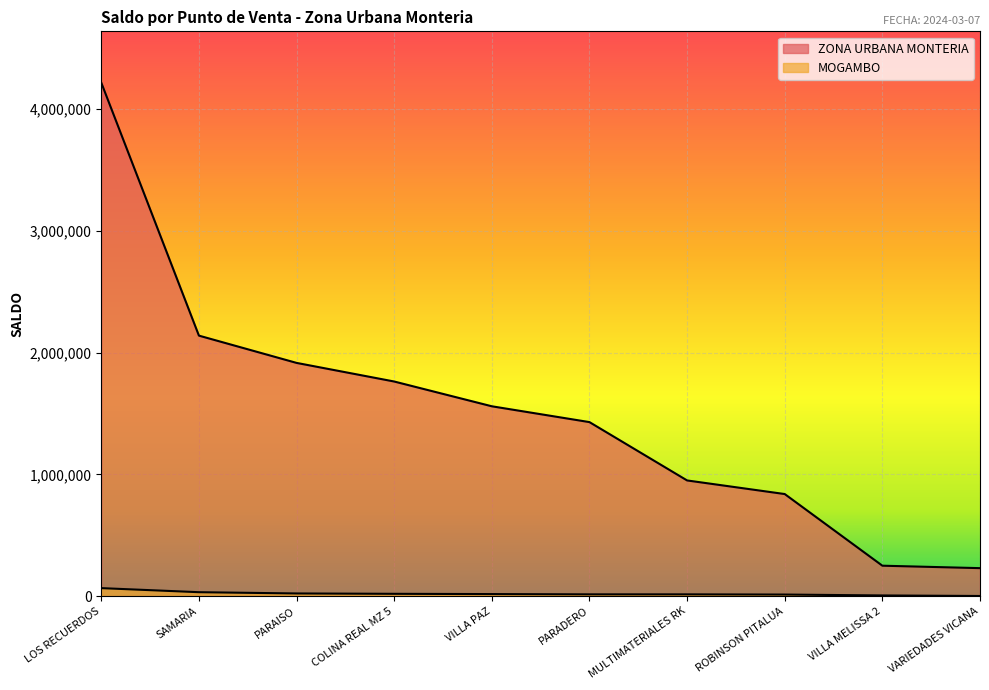

List the series in order of their peak value, lowest first.

MOGAMBO, ZONA URBANA MONTERIA